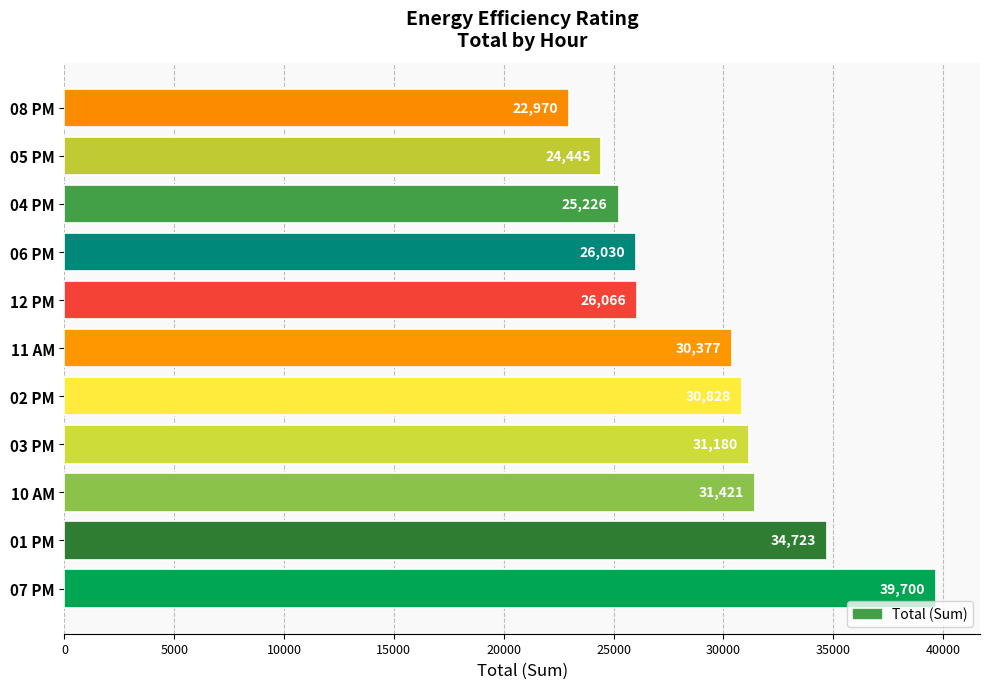

What is the approximate value at 02 PM?

30828.4